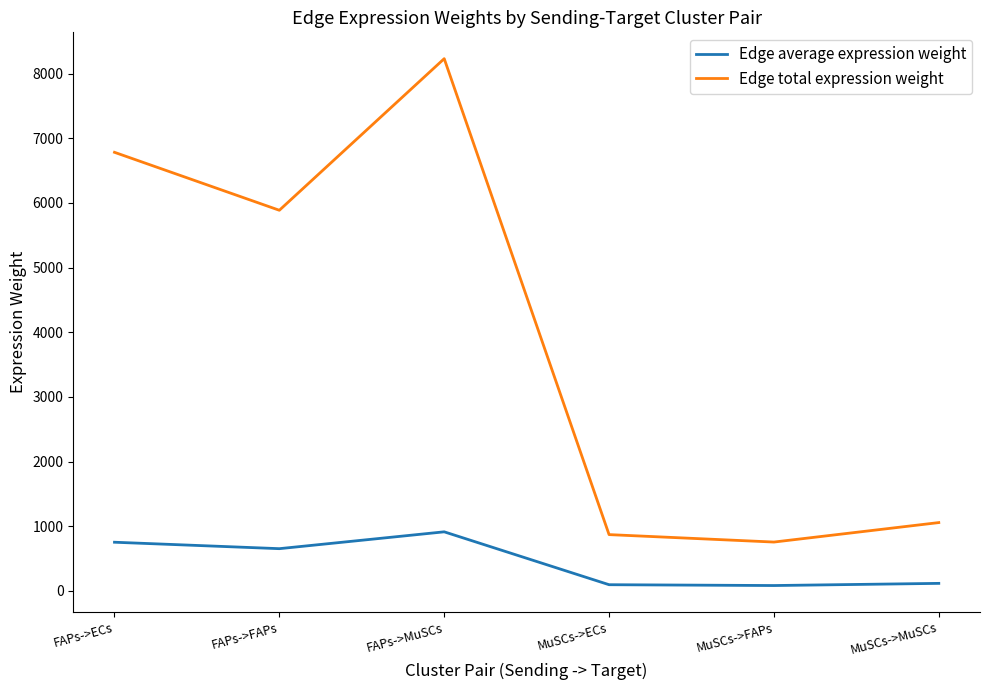

How many values in the Edge average expression weight series are below 654?

3